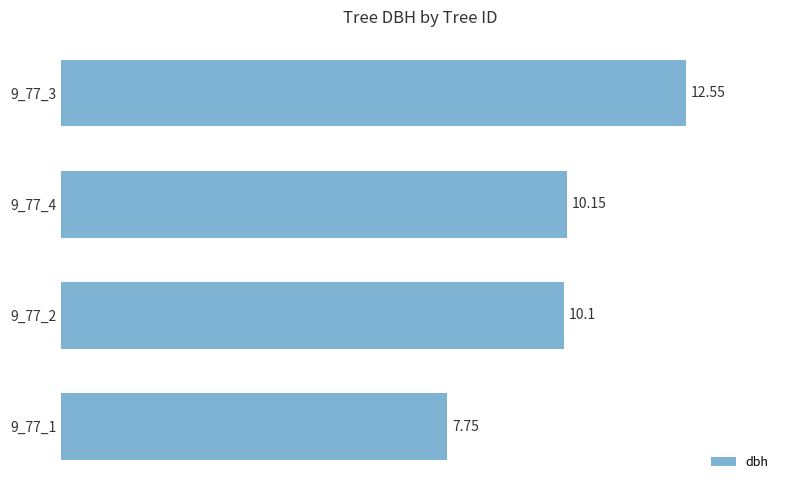

What is the difference between the maximum and minimum values?

4.8